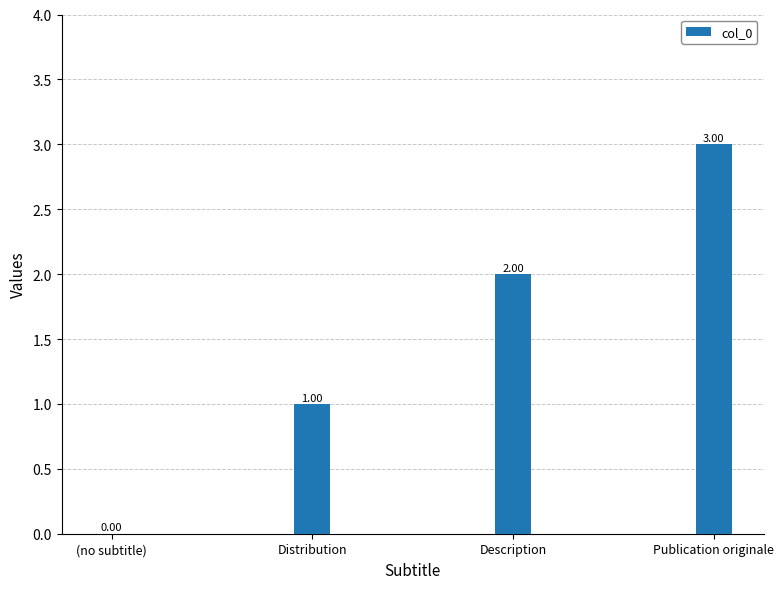

Reading right to left, list all the values displayed in this chart.

3	2	1	0